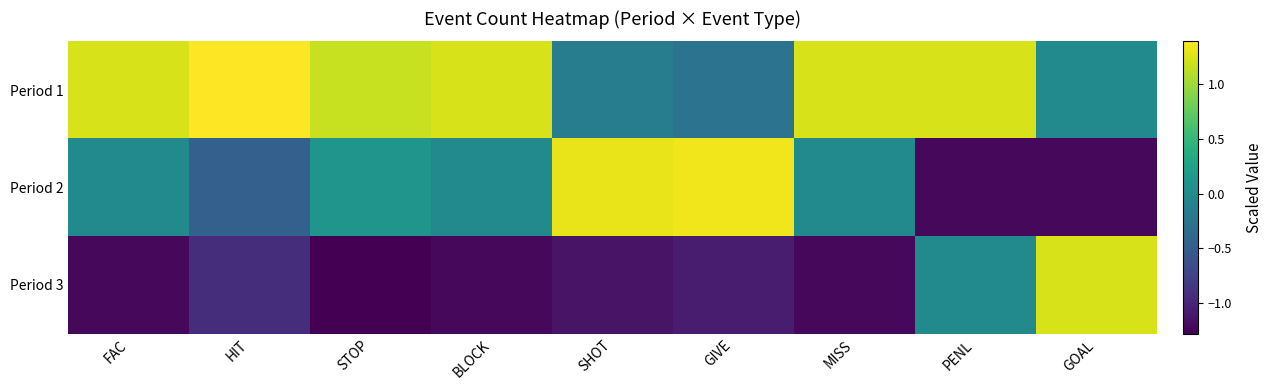

List the series in order of their overall mean, highest first.

Period 1, Period 2, Period 3